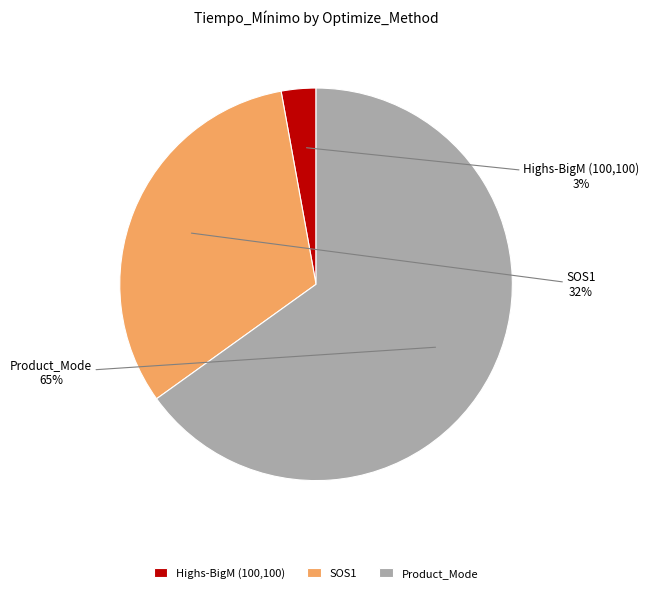

True or false: SOS1 accounts for 32% of the total.

True